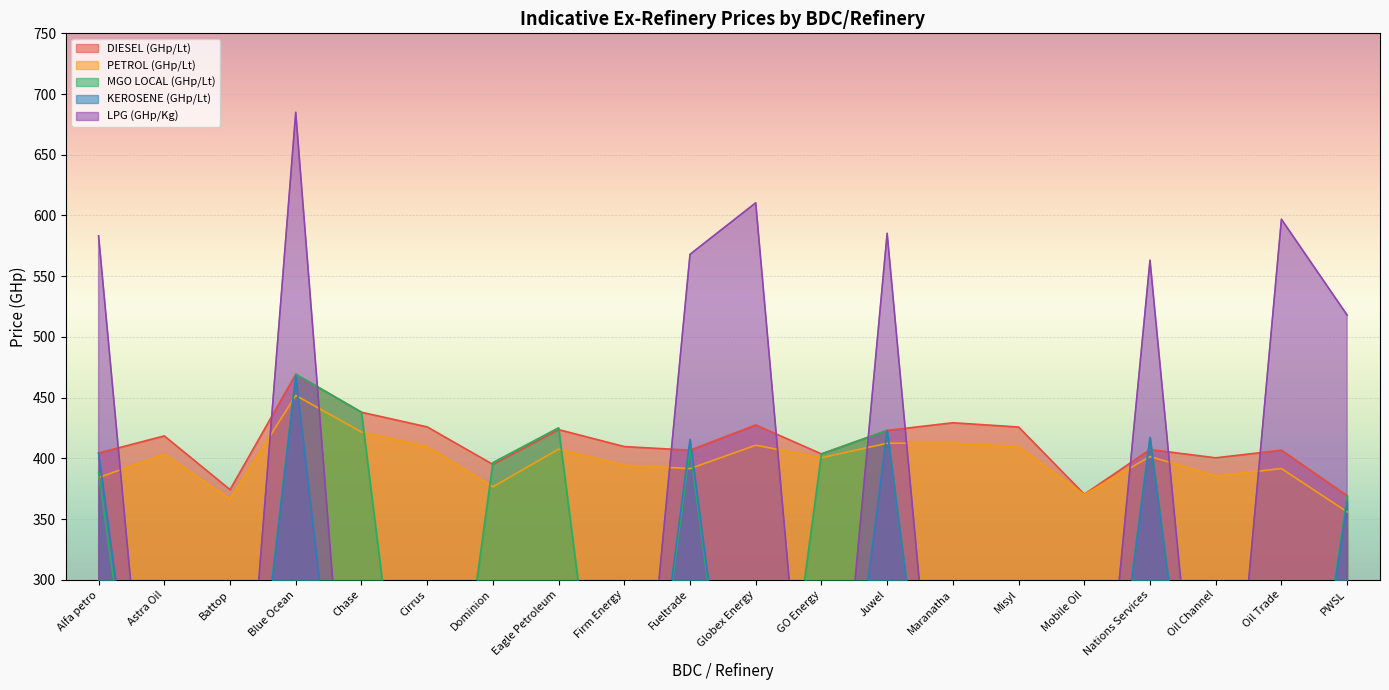

What position from the right is Firm Energy?

12